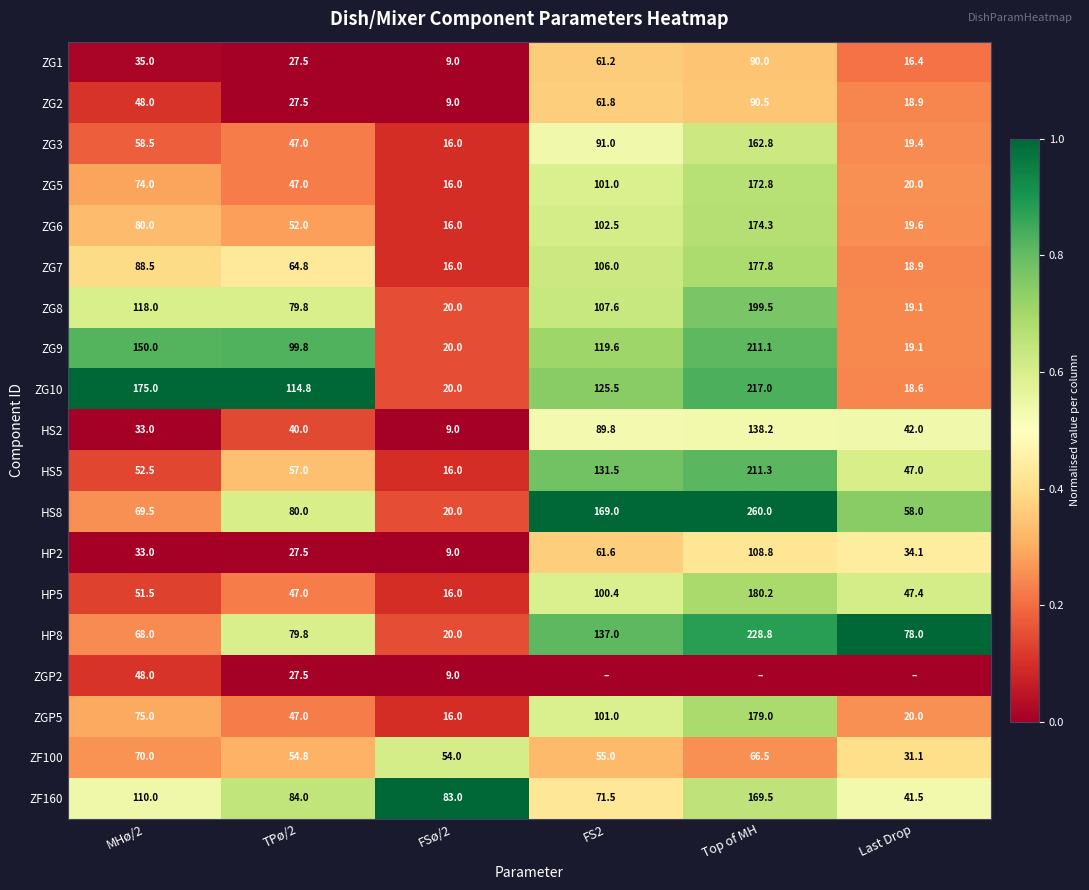

What is the sum of all ZG3 values?

394.7